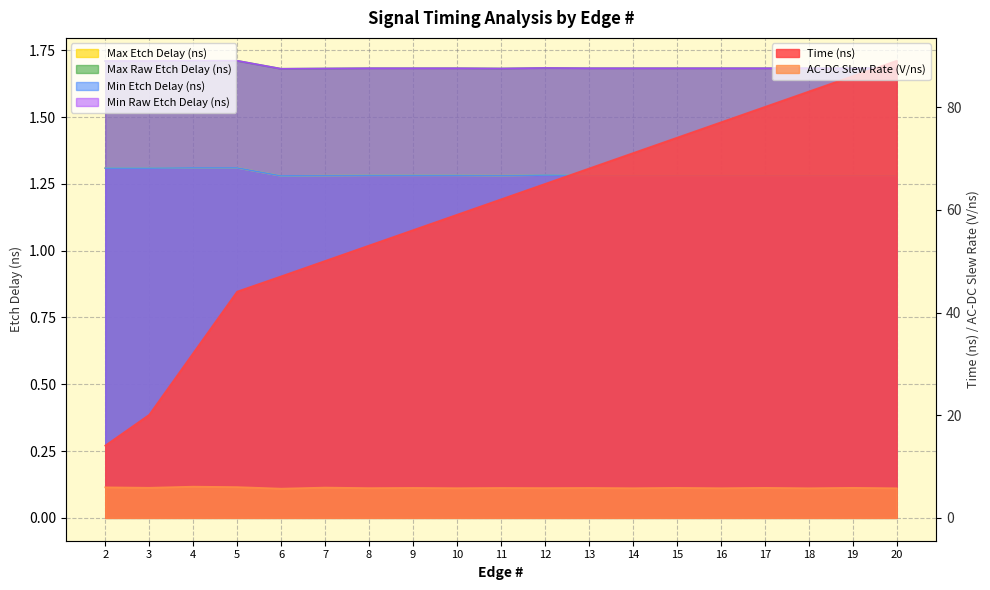

What is the value of the Max Etch Delay (ns) point at the 4th from the left?

1.3